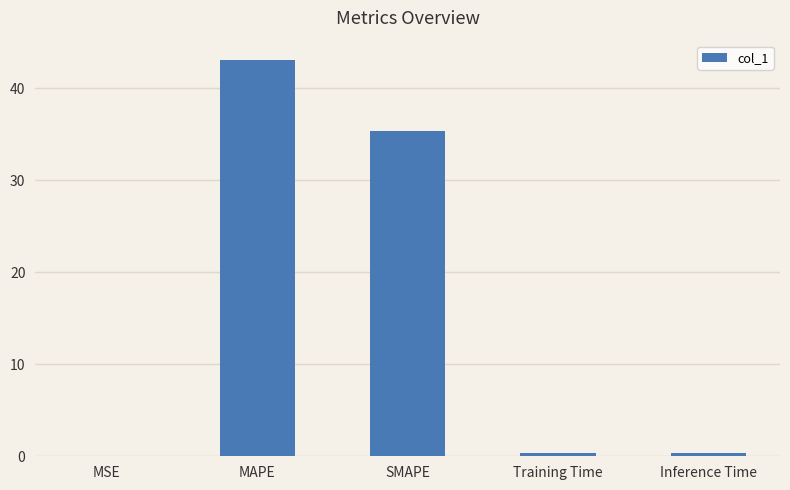

Which has a higher value, MAPE or SMAPE?

MAPE